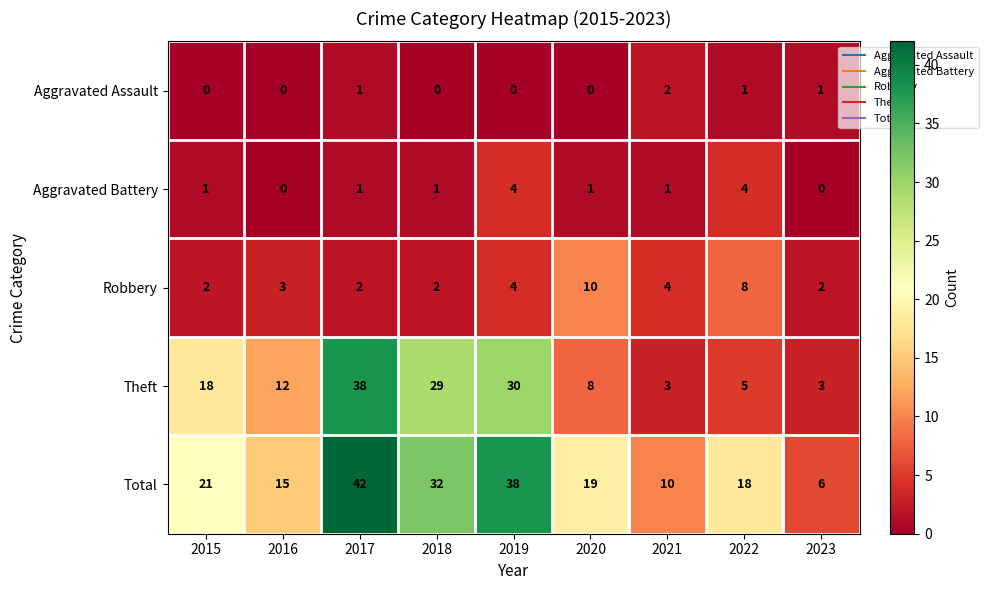

What is the maximum value shown in the chart?

42